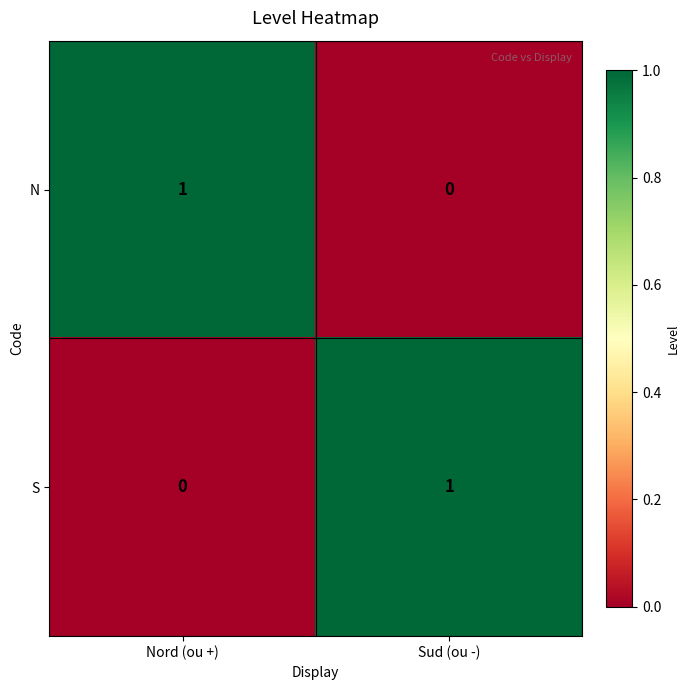

At which label is N closest to 0?

Sud (ou -)